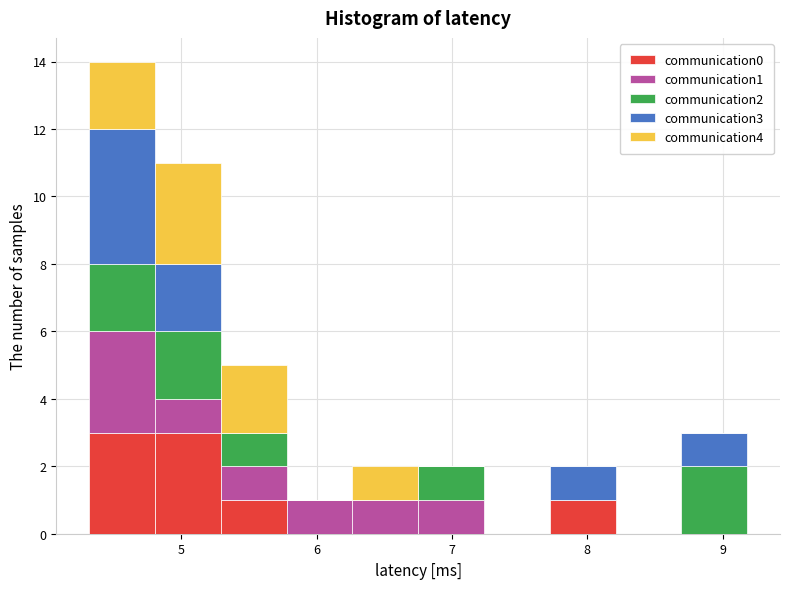

Reading left to right, transcribe this chart: for each stacked bar, give the range it covers on the x-axis and its total height. Neither the bar edges nor the heights are printed on the chart, so give them approximately, as read against the axes.

4.3 to 4.8: 14
4.8 to 5.3: 11
5.3 to 5.8: 5
5.8 to 6.3: 1
6.3 to 6.7: 2
6.7 to 7.2: 2
7.2 to 7.7: 0
7.7 to 8.2: 2
8.2 to 8.7: 0
8.7 to 9.2: 3